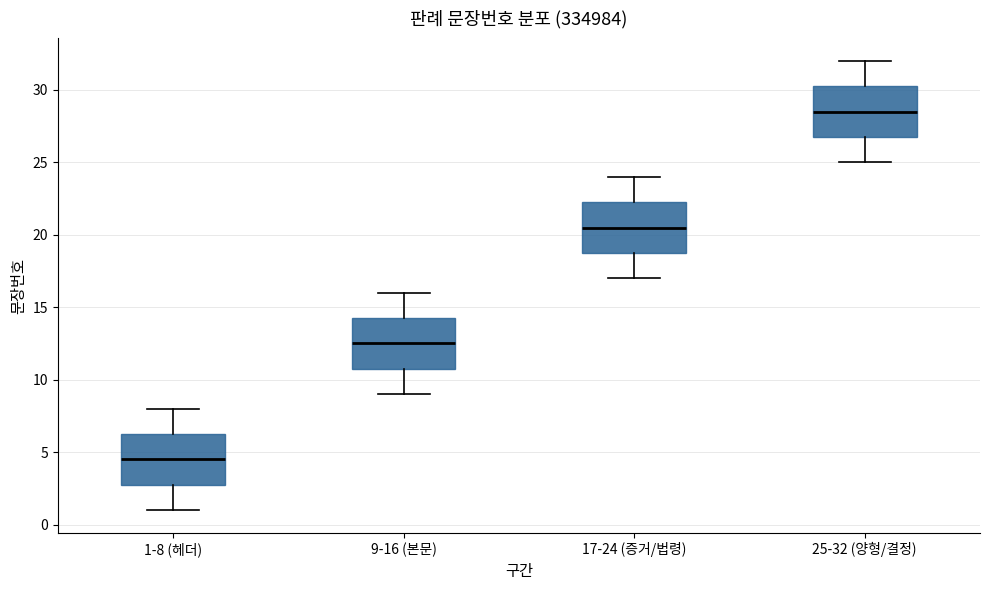

Where does the upper whisker of the box for 9-16 (본문) end on the y-axis? The values are not printed on the chart, so give them approximately, as read against the axis.

16.0